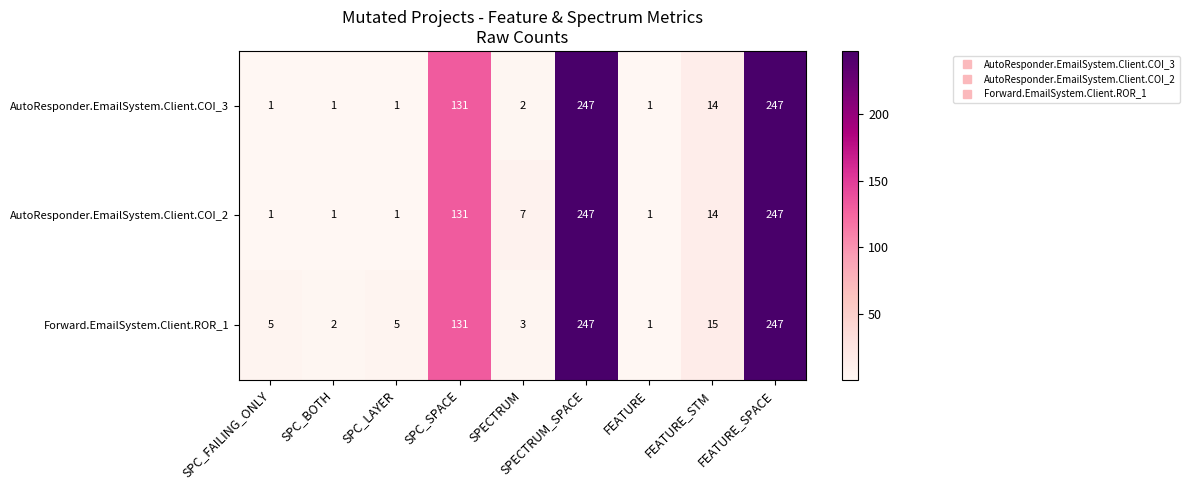

Is it true that AutoResponder.EmailSystem.Client.COI_3 equals 88 at SPC_SPACE?

False